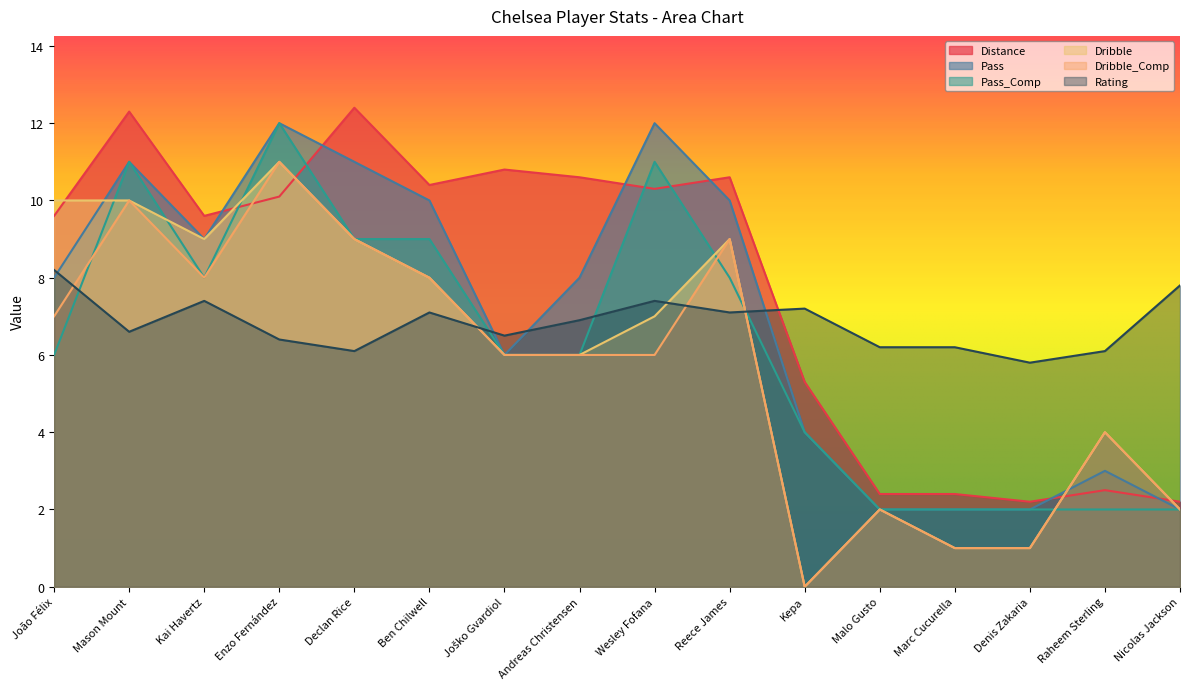

Reading right to left, transcribe all the data shown in this chart.

Distance: 2.2	2.5	2.2	2.4	2.4	5.3	10.6	10.3	10.6	10.8	10.4	12.4	10.1	9.6	12.3	9.6
Rating: 7.8	6.1	5.8	6.2	6.2	7.2	7.1	7.4	6.9	6.5	7.1	6.1	6.4	7.4	6.6	8.2
Pass: 2.0	3.0	2.0	2.0	2.0	4.0	10.0	12.0	8.0	6.0	10.0	11.0	12.0	9.0	11.0	8.0
Pass_Comp: 2.0	2.0	2.0	2.0	2.0	4.0	8.0	11.0	6.0	6.0	9.0	9.0	12.0	8.0	11.0	6.0
Dribble: 2.0	4.0	1.0	1.0	2.0	0.0	9.0	7.0	6.0	6.0	8.0	9.0	11.0	9.0	10.0	10.0
Dribble_Comp: 2.0	4.0	1.0	1.0	2.0	0.0	9.0	6.0	6.0	6.0	8.0	9.0	11.0	8.0	10.0	7.0